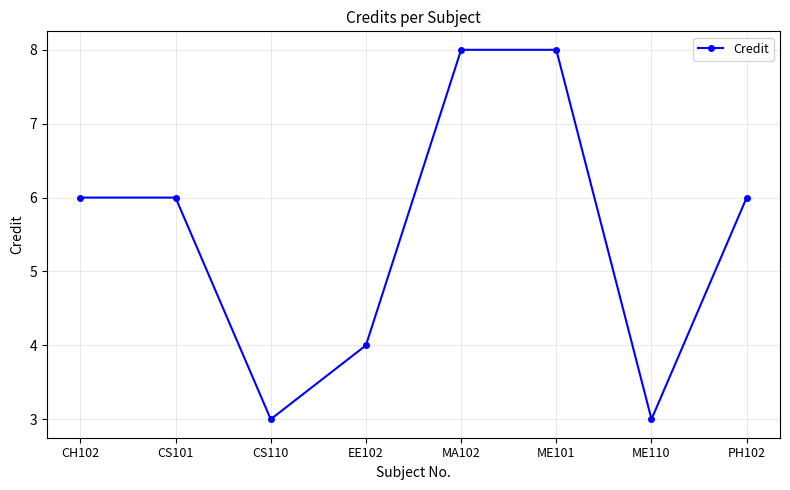

Reading right to left, extract all data points from this chart.

6	3	8	8	4	3	6	6